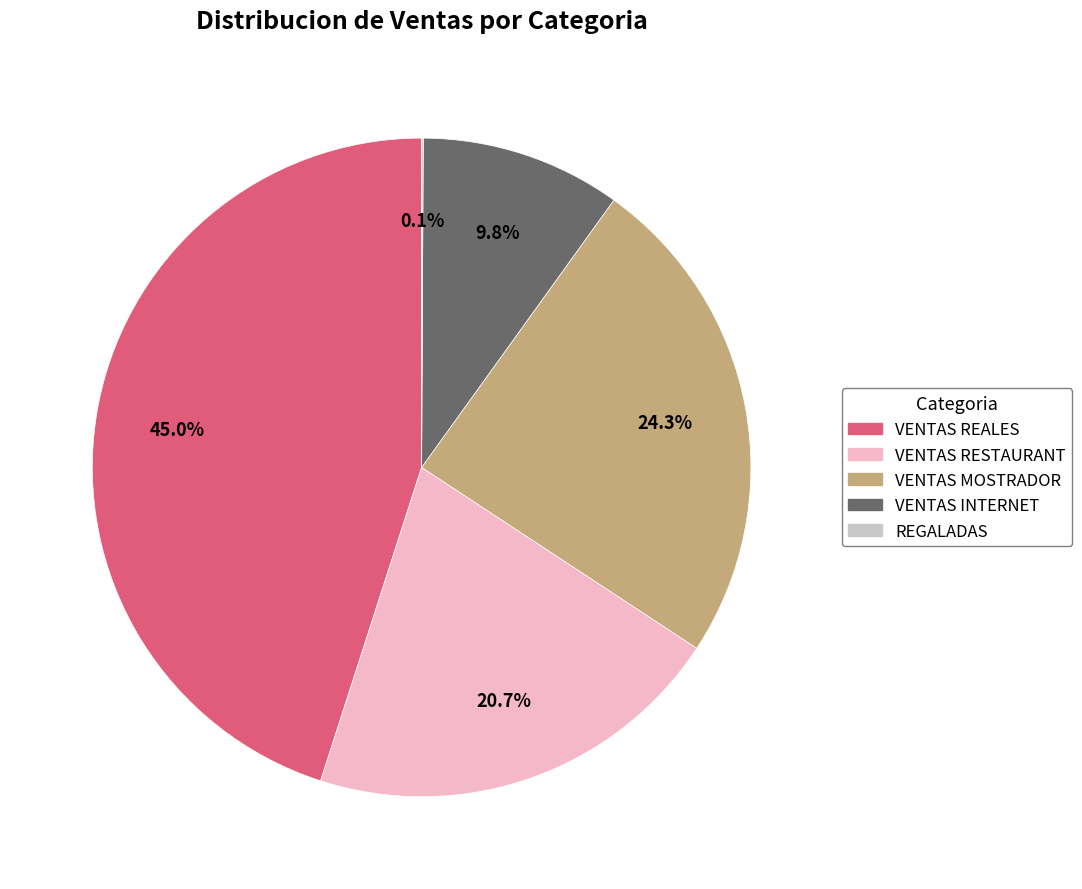

What is the largest slice in the pie chart?

VENTAS REALES